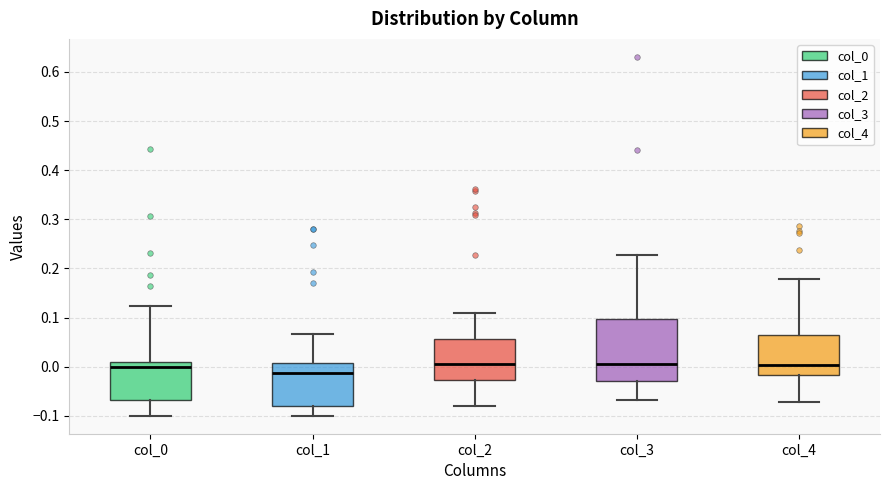

Reading left to right, transcribe this box plot: for each box, give where its median line is, the range the box spans, and where its two whiskers end, as read against the y-axis. The values are not printed on the chart, so give them approximately, as read against the axis.

col_0: median 0.00, box -0.07 to 0.01, whiskers -0.10 to 0.12
col_1: median -0.01, box -0.08 to 0.01, whiskers -0.10 to 0.07
col_2: median 0.00, box -0.03 to 0.06, whiskers -0.08 to 0.11
col_3: median 0.01, box -0.03 to 0.10, whiskers -0.07 to 0.23
col_4: median 0.00, box -0.02 to 0.07, whiskers -0.07 to 0.18